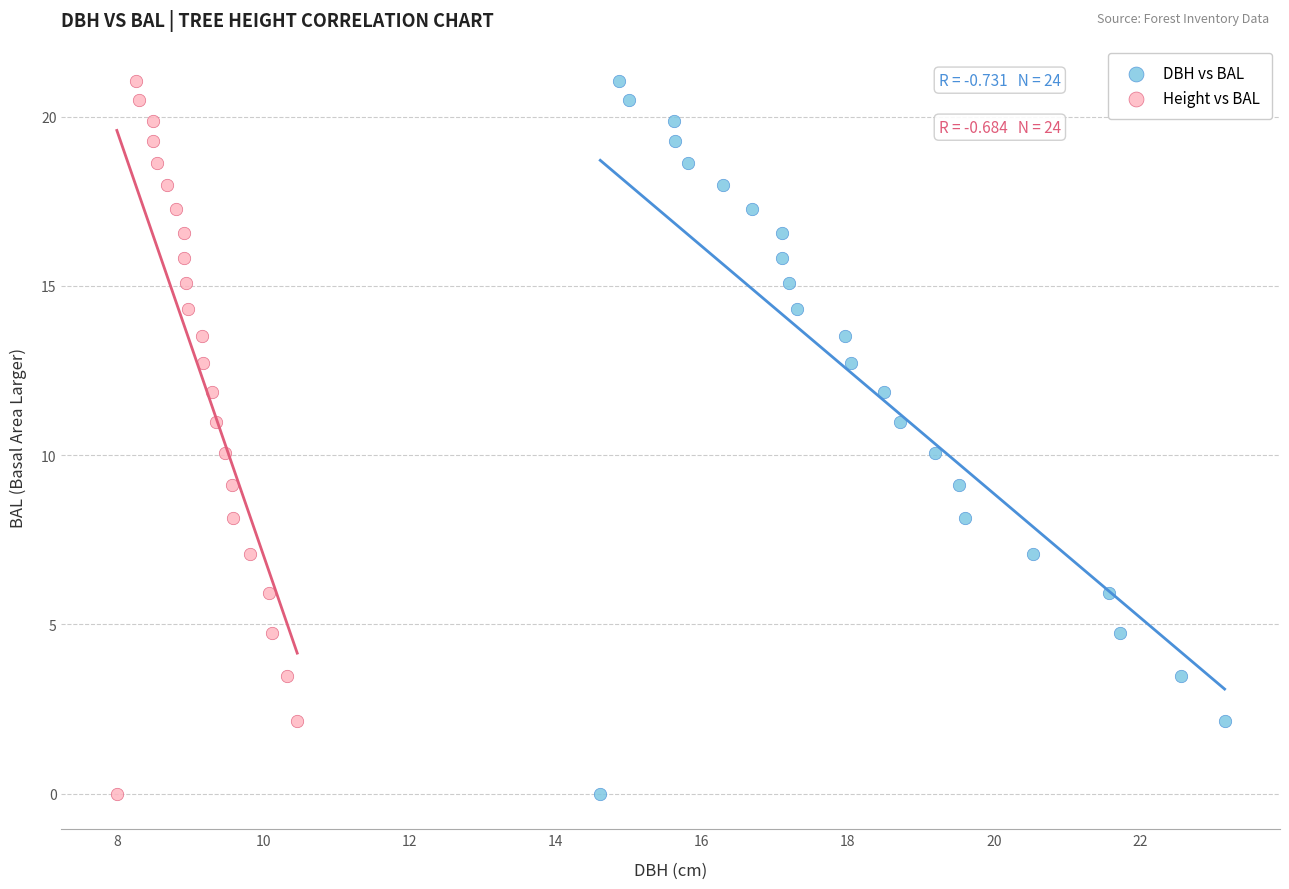

What are all the series names shown in the legend?

DBH vs BAL, Height vs BAL